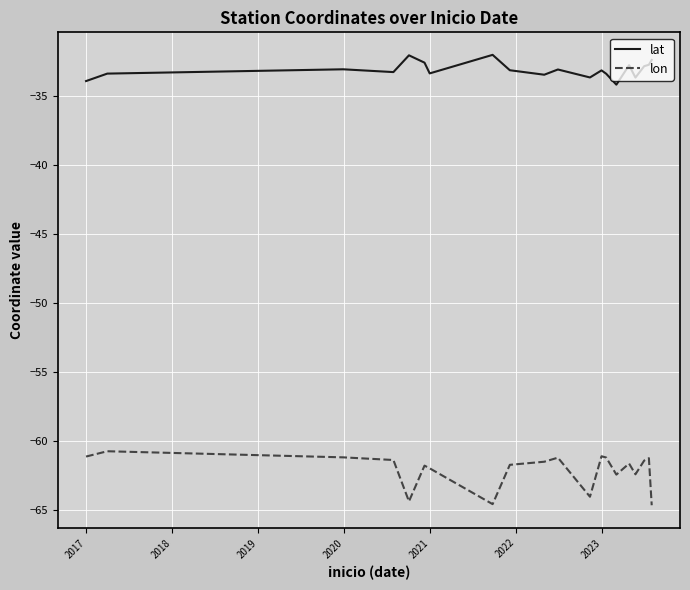

What is the sum of all lat values?

-661.7